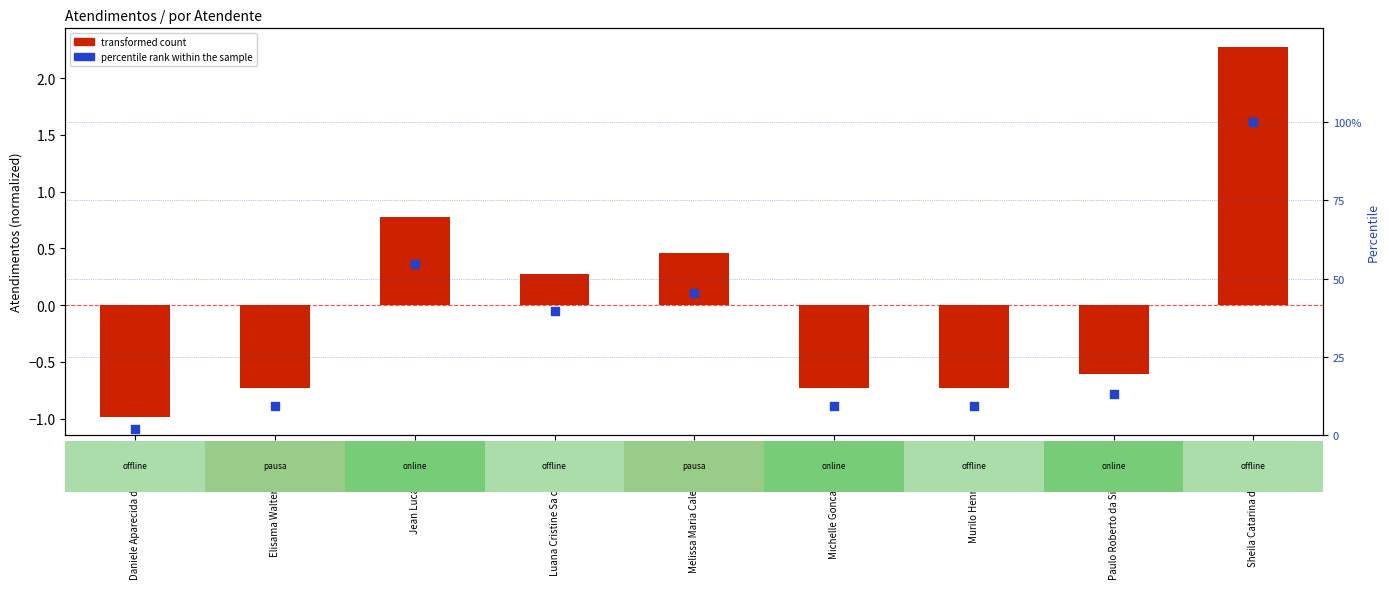

At how many categories does at least one series exceed 36?

4